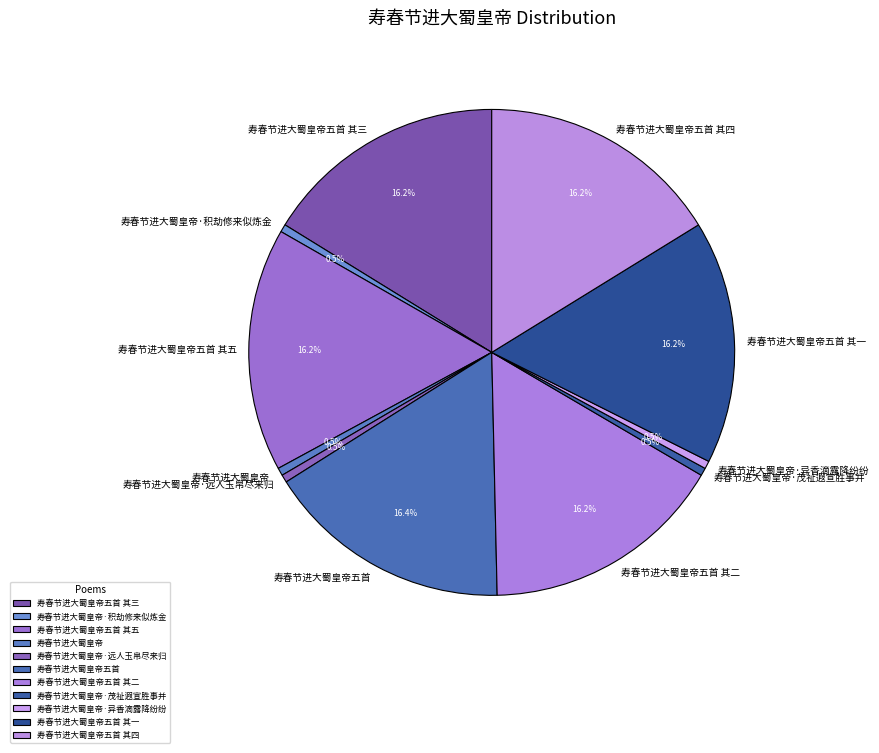

Is the sum of 寿春节进大蜀皇帝五首 其一 and 寿春节进大蜀皇帝·异香滴露降纷纷 greater than half?

No